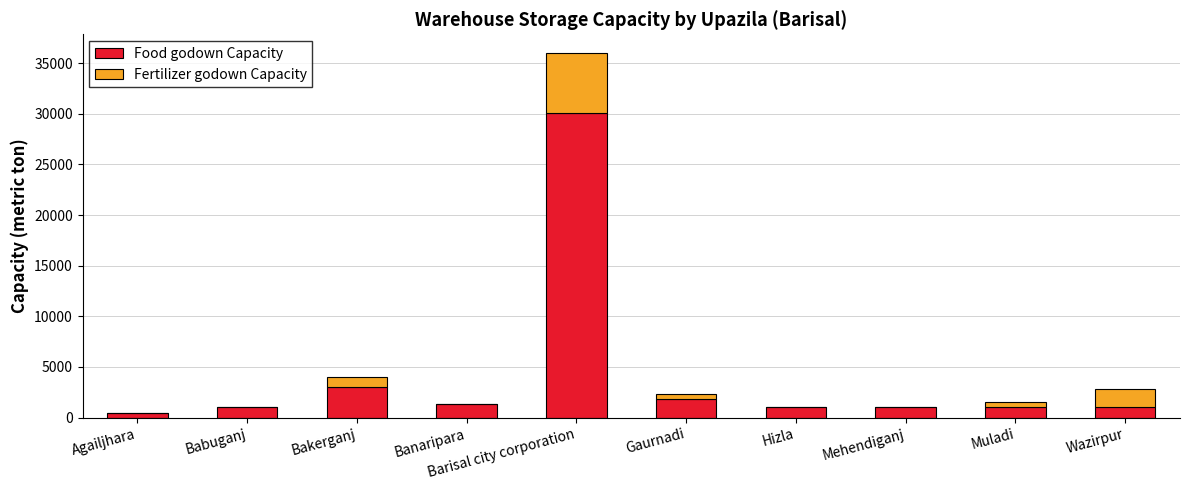

Is it true that Food godown Capacity equals 1000.0 at Hizla?

True